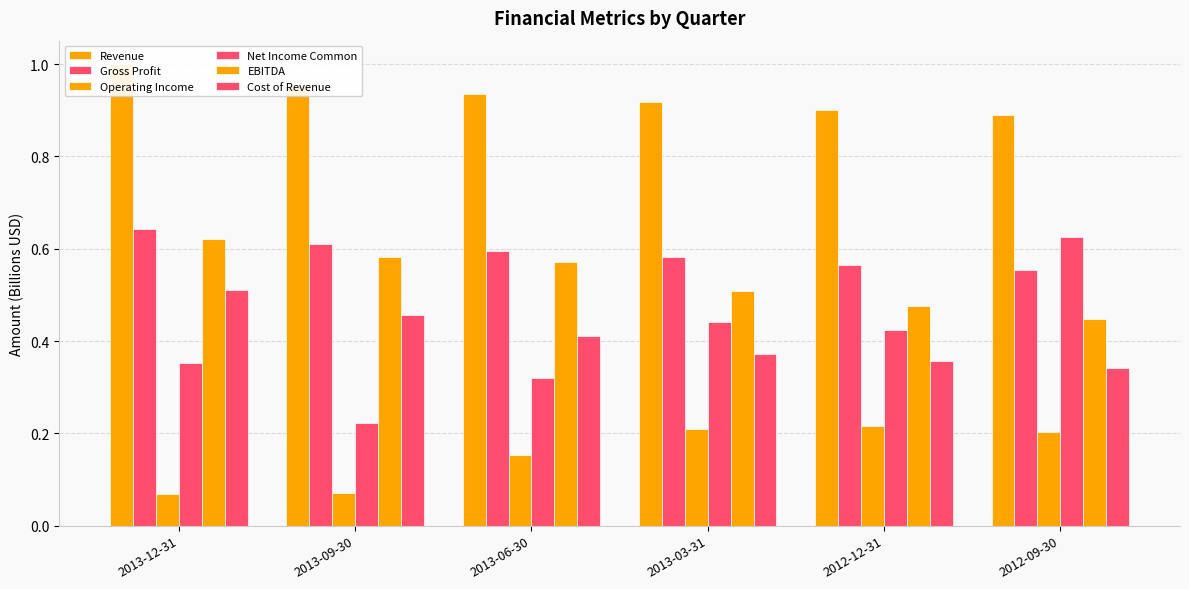

What is the spread (max minus min) of values at 2013-03-31?

0.7